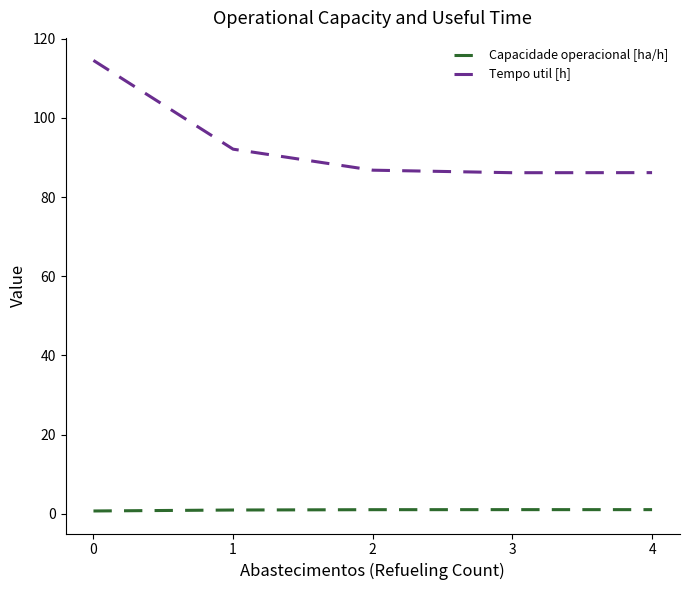

Rank the series at 4 from lowest to highest value.

Capacidade operacional [ha/h], Tempo util [h]